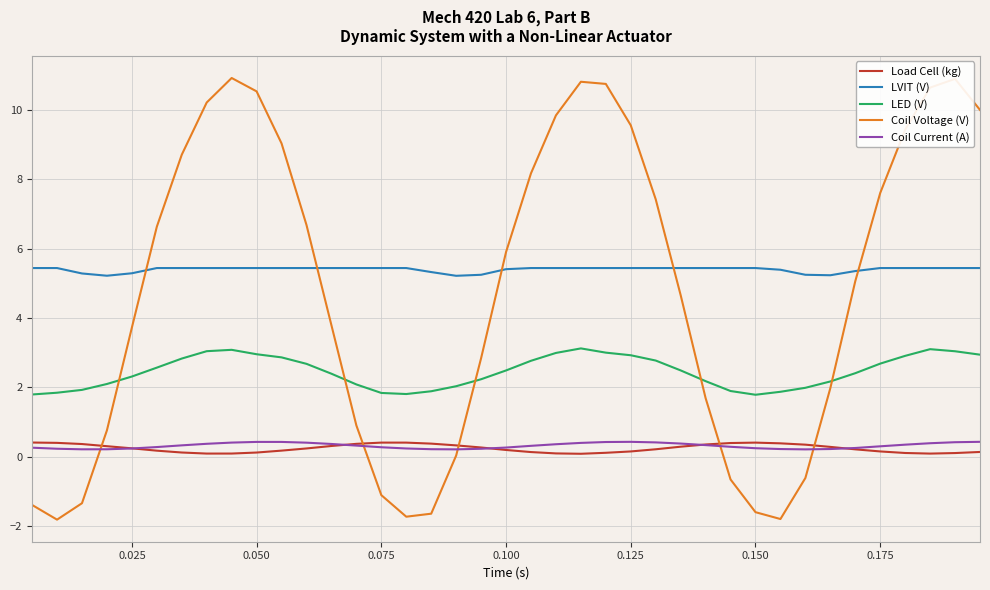

Which series has the largest total across all categories?

LVIT (V)